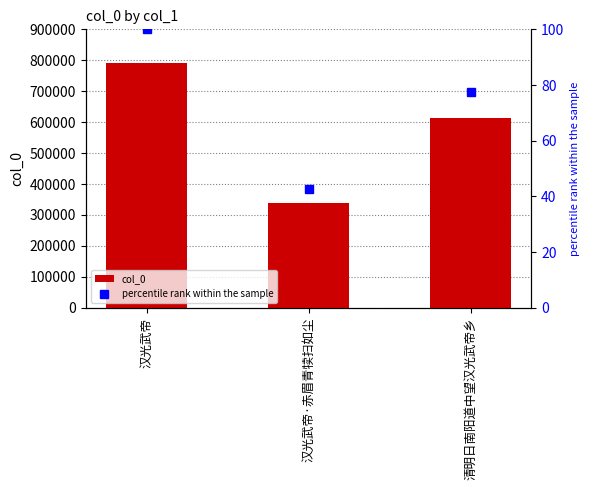

What is the difference between the maximum and second lowest values in the col_0 series?

178911